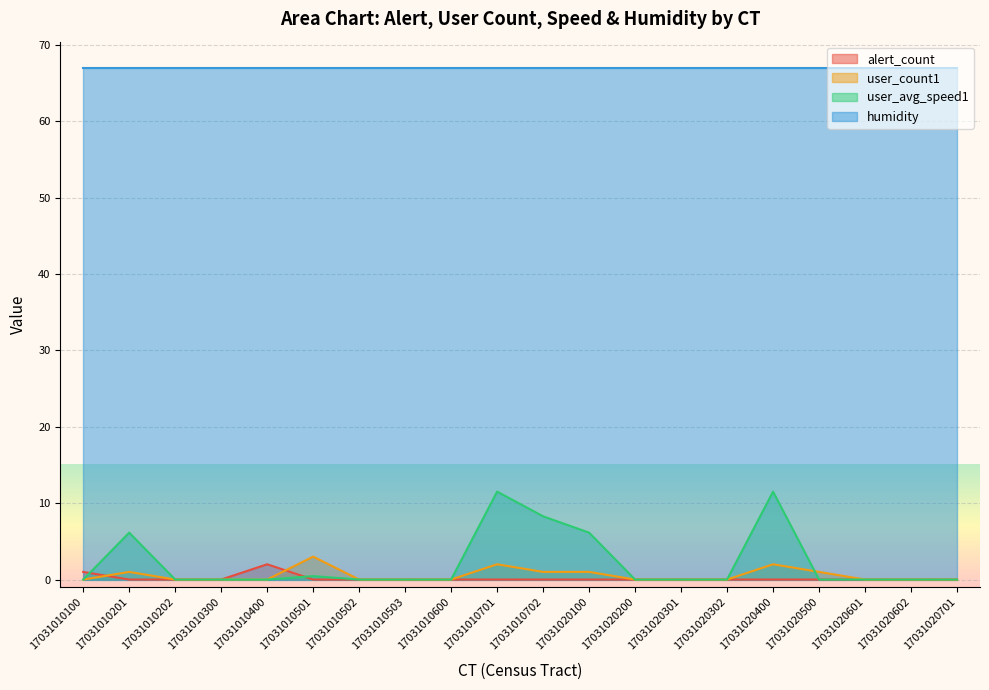

In alert_count, how many points are higher than both neighbors (excluding endpoints)?

1